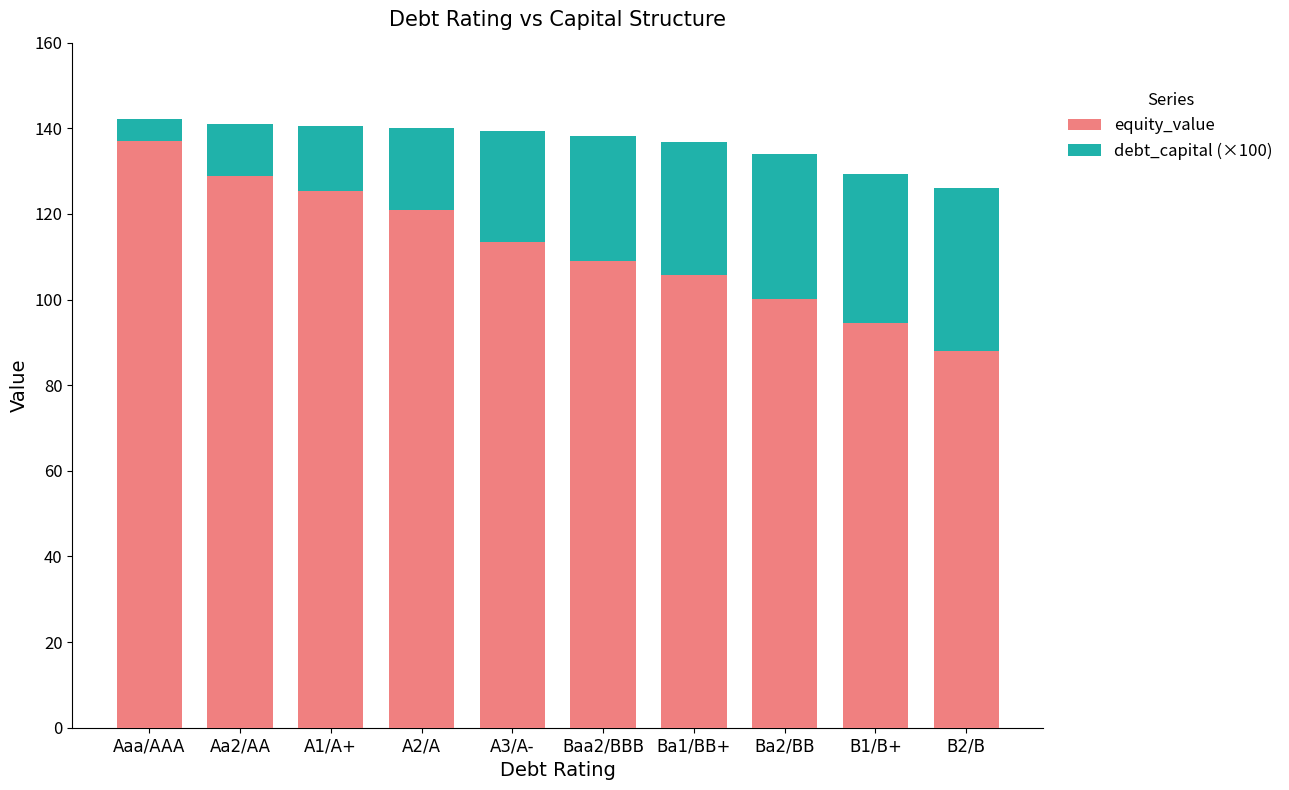

What is the approximate value of equity_value at Baa2/BBB?

109.1